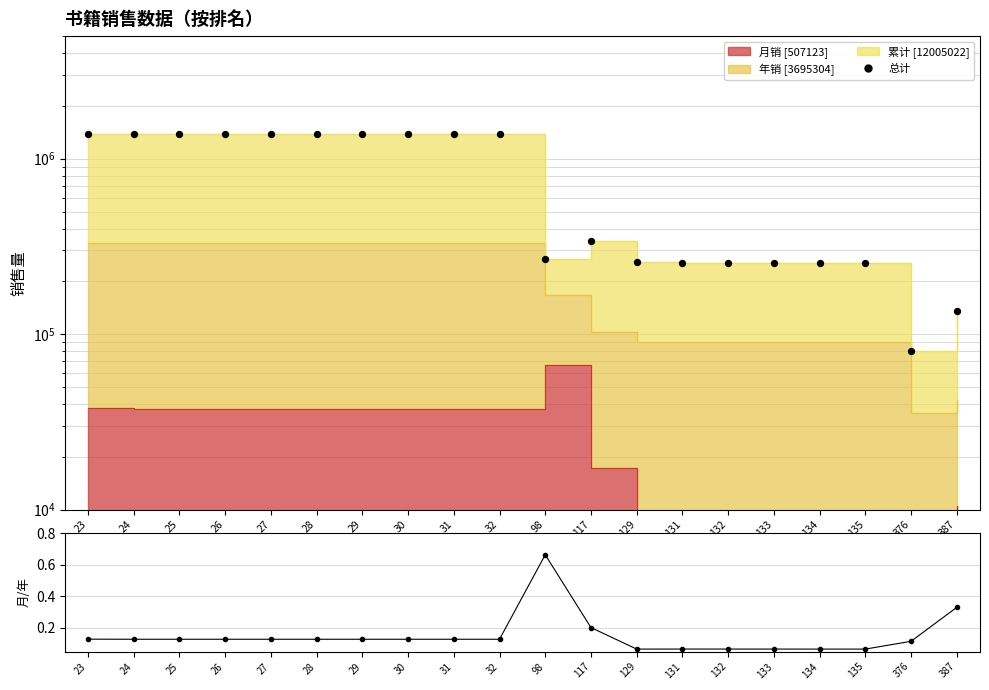

Which series has the largest total across all categories?

总计